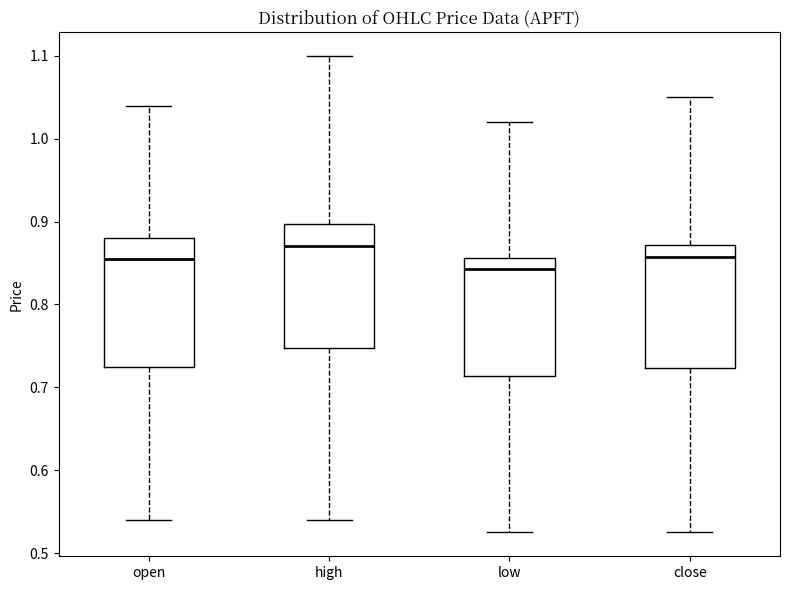

Reading left to right, transcribe this box plot: for each box, give where its median line is, the range the box spans, and where its two whiskers end, as read against the y-axis. The values are not printed on the chart, so give them approximately, as read against the axis.

open: median 0.86, box 0.73 to 0.88, whiskers 0.54 to 1.04
high: median 0.87, box 0.75 to 0.90, whiskers 0.54 to 1.10
low: median 0.84, box 0.71 to 0.86, whiskers 0.53 to 1.02
close: median 0.86, box 0.72 to 0.87, whiskers 0.53 to 1.05